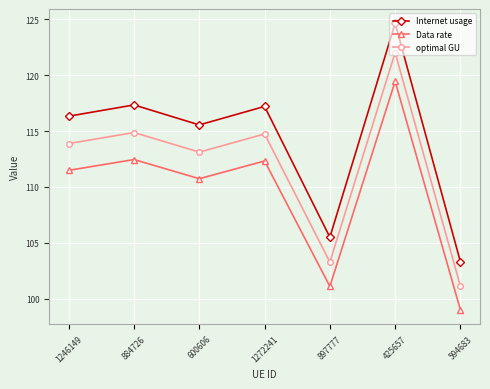

What is the label of the 3rd point from the left?

600606